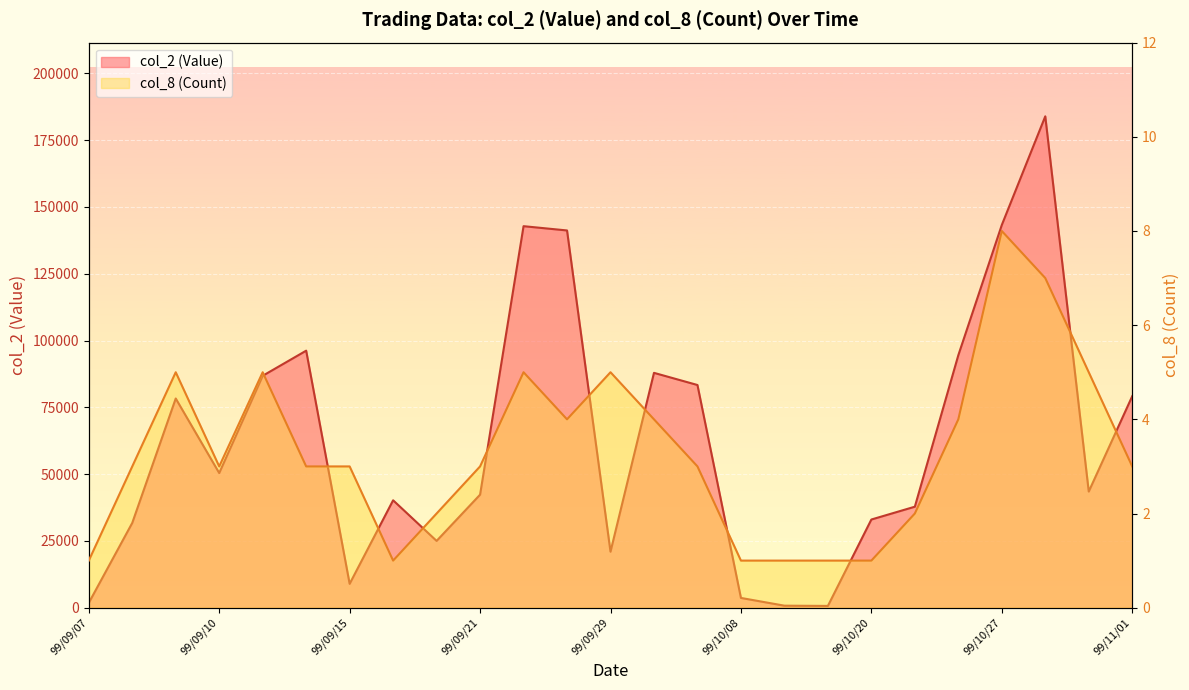

Rank the series by their maximum value, from highest to lowest.

col_2 (Value), col_8 (Count)